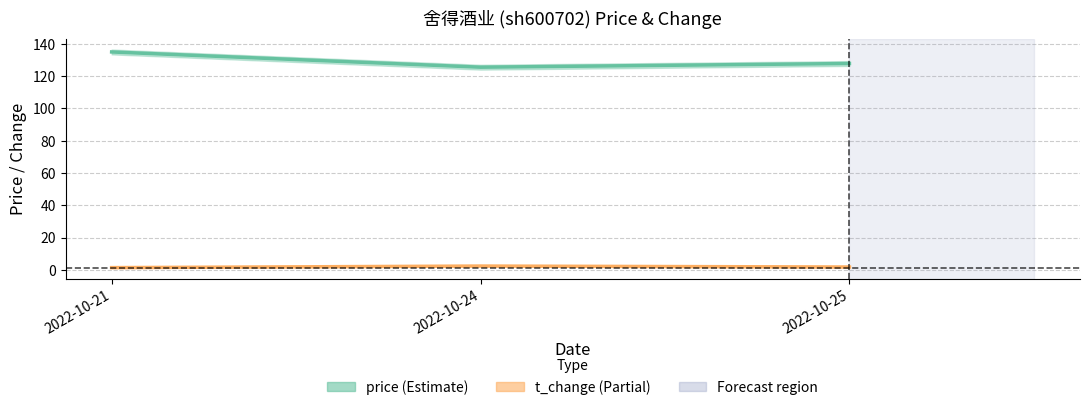

What is the value of the t_change point at the 3rd from the left?

1.8